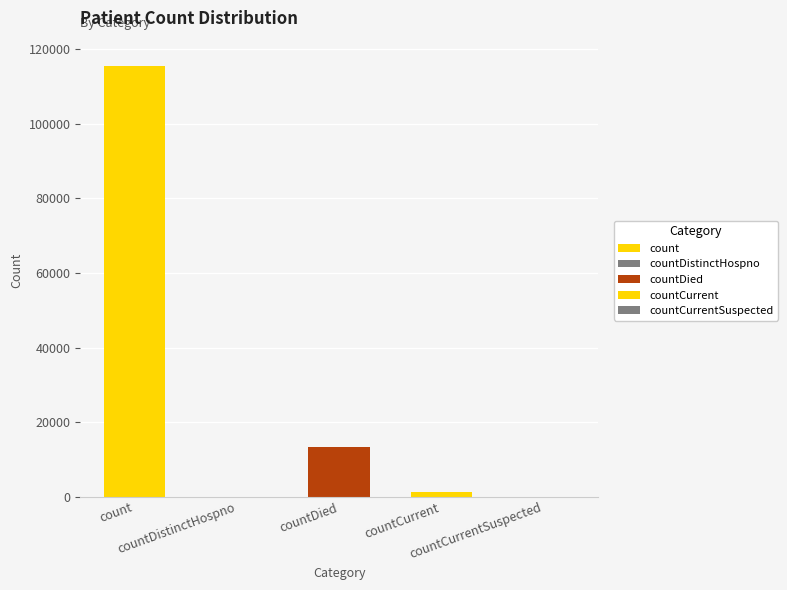

True or false: the data shows 5567 at countDied.

False